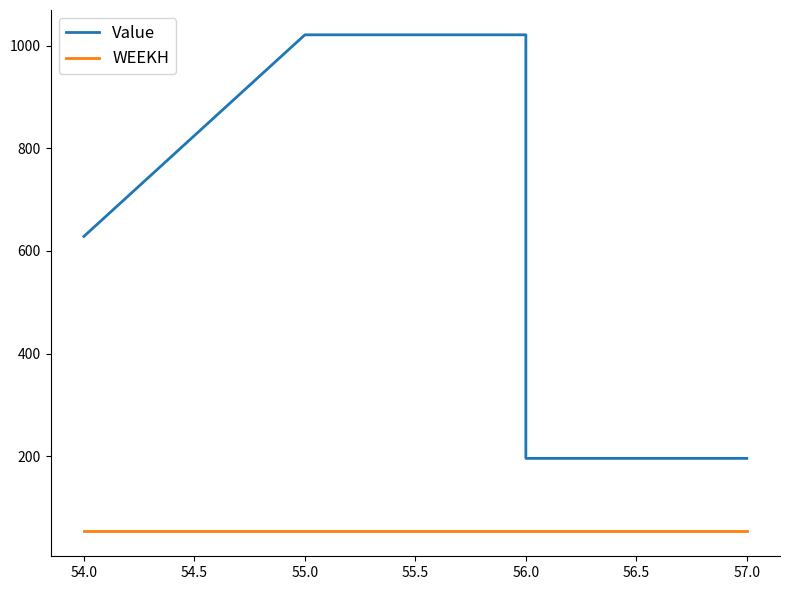

What is the minimum value for Value?

196.2